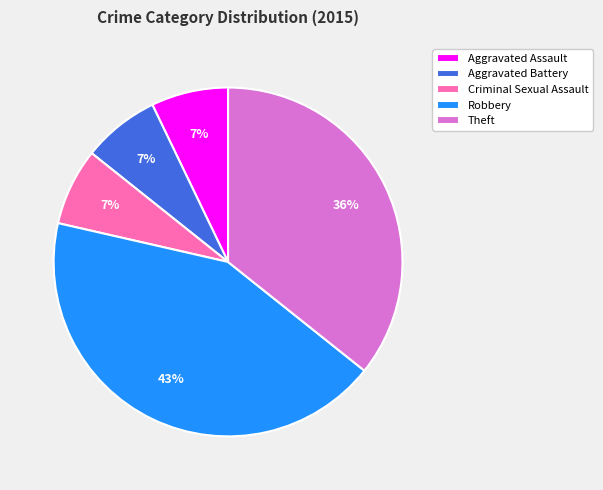

Which slice is the largest?

Robbery